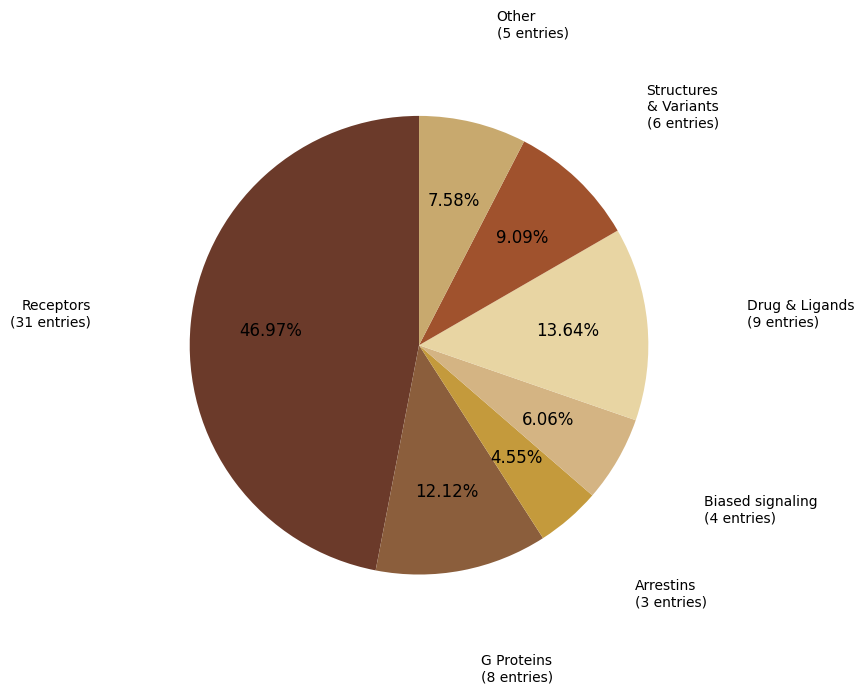

How many slices are in this pie chart?

7